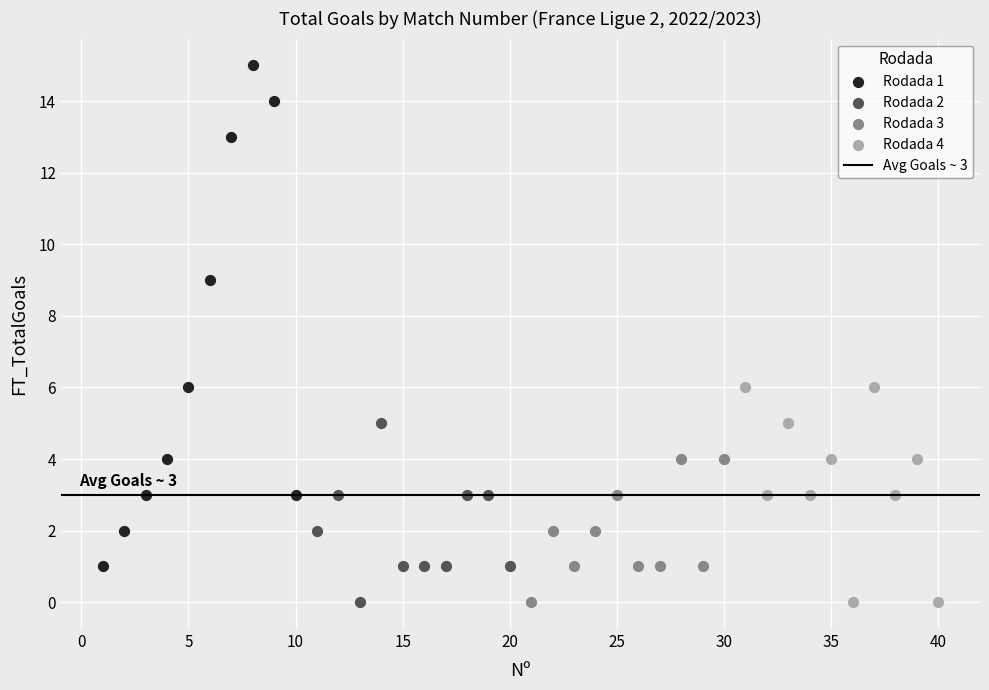

Which series contains the highest Y value?

Rodada 1